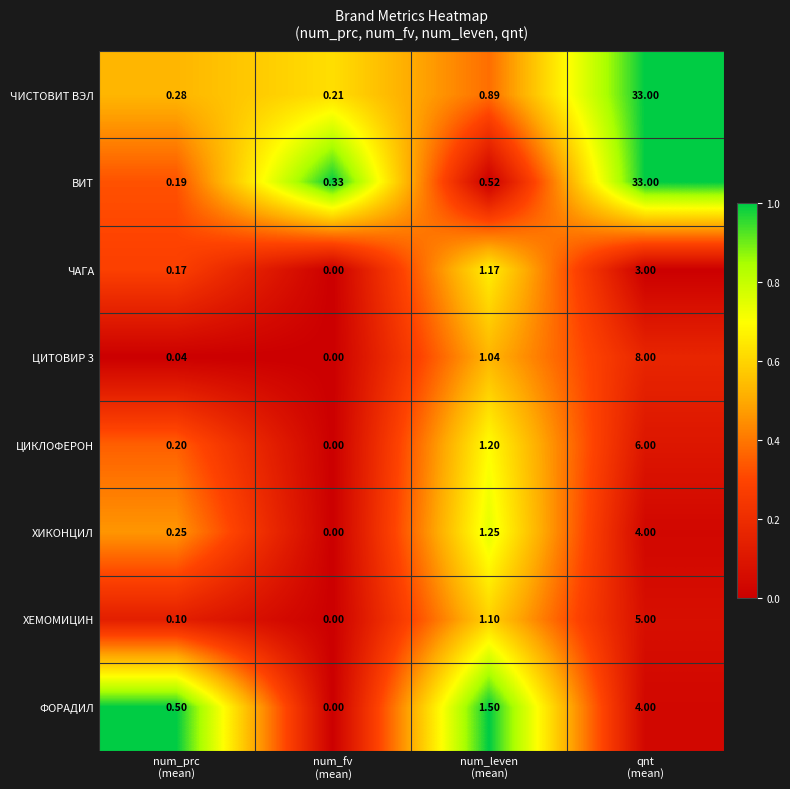

Which series has the widest spread of values?

ВИТ